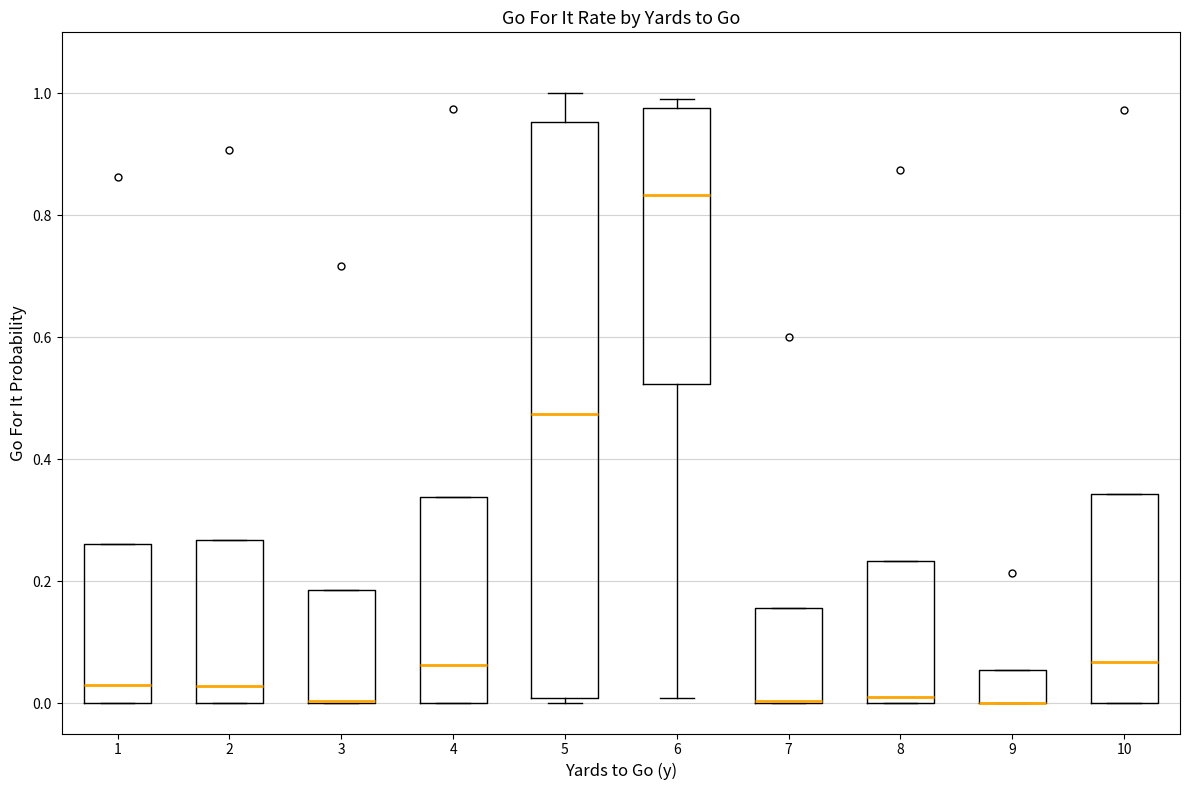

Reading left to right, transcribe this box plot: for each box, give where its median line is, the range the box spans, and where its two whiskers end, as read against the y-axis. The values are not printed on the chart, so give them approximately, as read against the axis.

1: median 0.04, box 0.00 to 0.26, whiskers 0.00 to 0.26
2: median 0.02, box 0.00 to 0.26, whiskers 0.00 to 0.26
3: median 0.00 (drawn on the box's lower edge), box 0.00 to 0.18, whiskers 0.00 to 0.18
4: median 0.06, box 0.00 to 0.34, whiskers 0.00 to 0.34
5: median 0.48, box 0.00 to 0.96, whiskers 0.00 (just below the box's lower edge) to 1.00
6: median 0.84, box 0.52 to 0.98, whiskers 0.00 to 1.00
7: median 0.00 (drawn on the box's lower edge), box 0.00 to 0.16, whiskers 0.00 to 0.16
8: median 0.00 (just above the box's lower edge), box 0.00 to 0.24, whiskers 0.00 to 0.24
9: median 0.00 (drawn on the box's lower edge), box 0.00 to 0.06, whiskers 0.00 to 0.06
10: median 0.06, box 0.00 to 0.34, whiskers 0.00 to 0.34